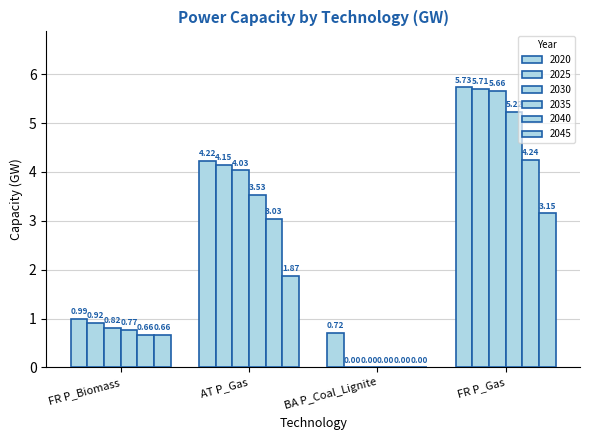

How many groups of bars are there?

4